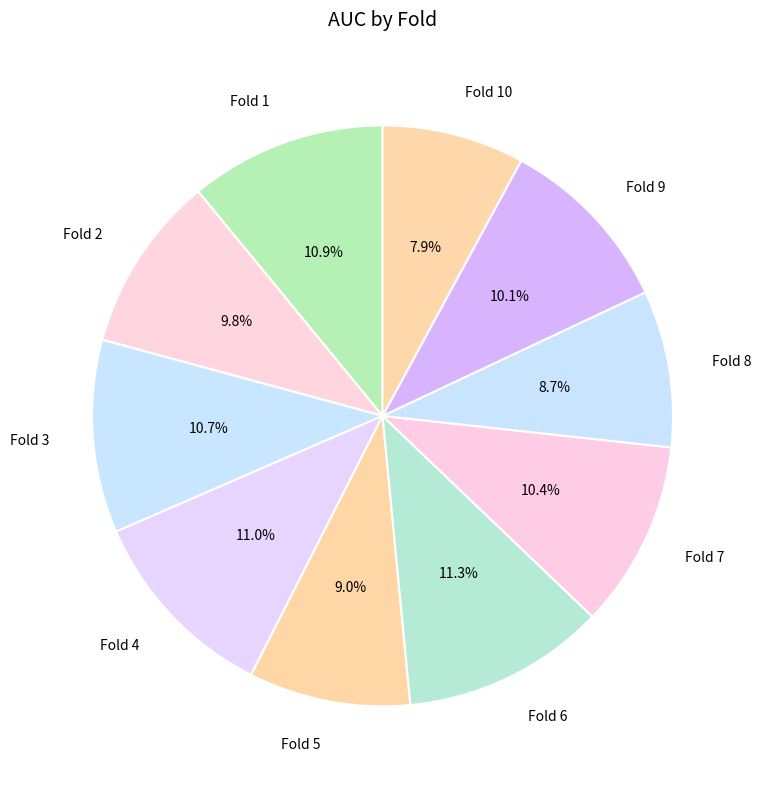

How many segments does this pie chart have?

10